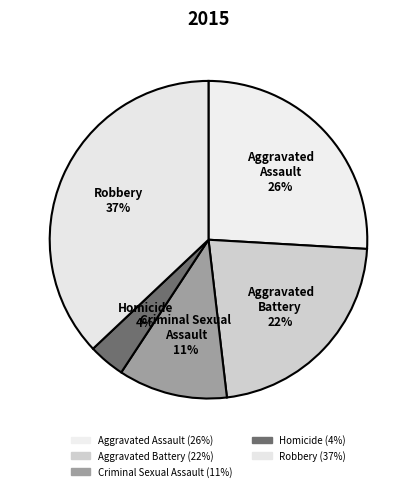

Between Aggravated Battery and Robbery, which is larger?

Robbery